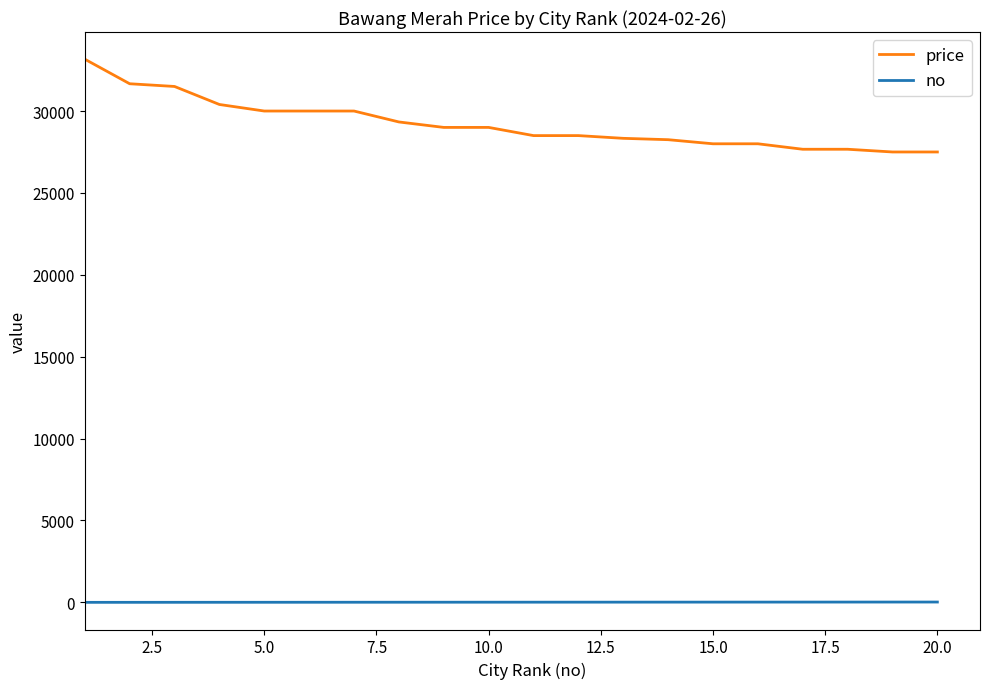

Which series has the largest range (max minus min)?

price